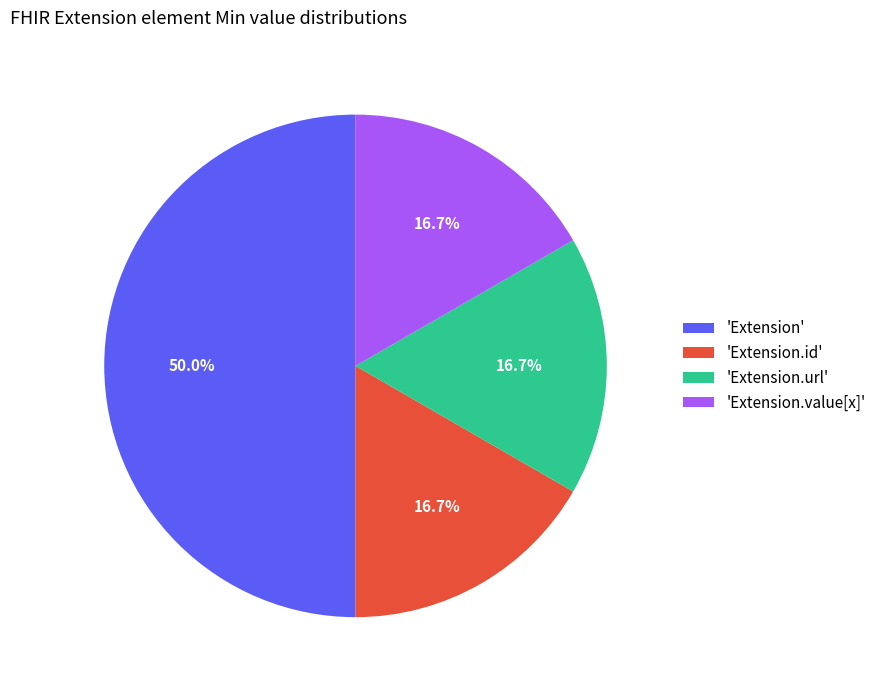

To the nearest percent, what is the average slice percentage?

25%